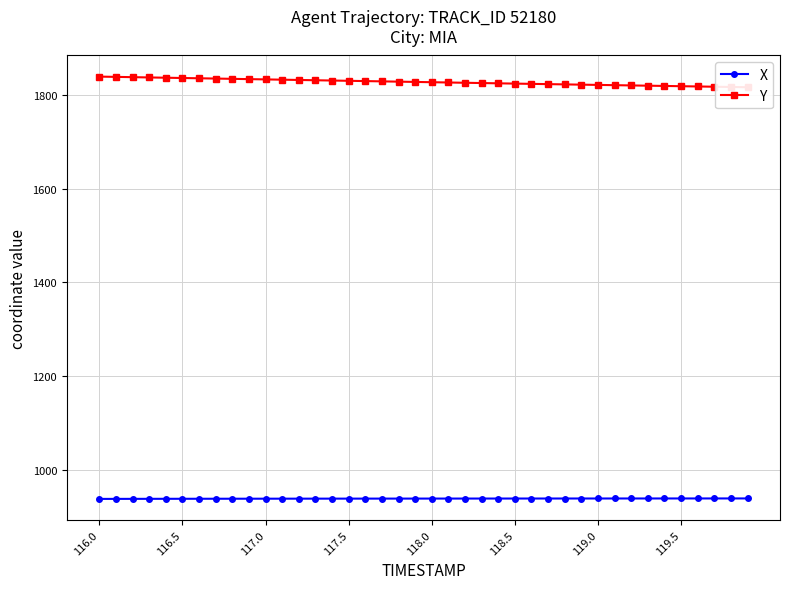

What is the highest value of the X series?

938.2